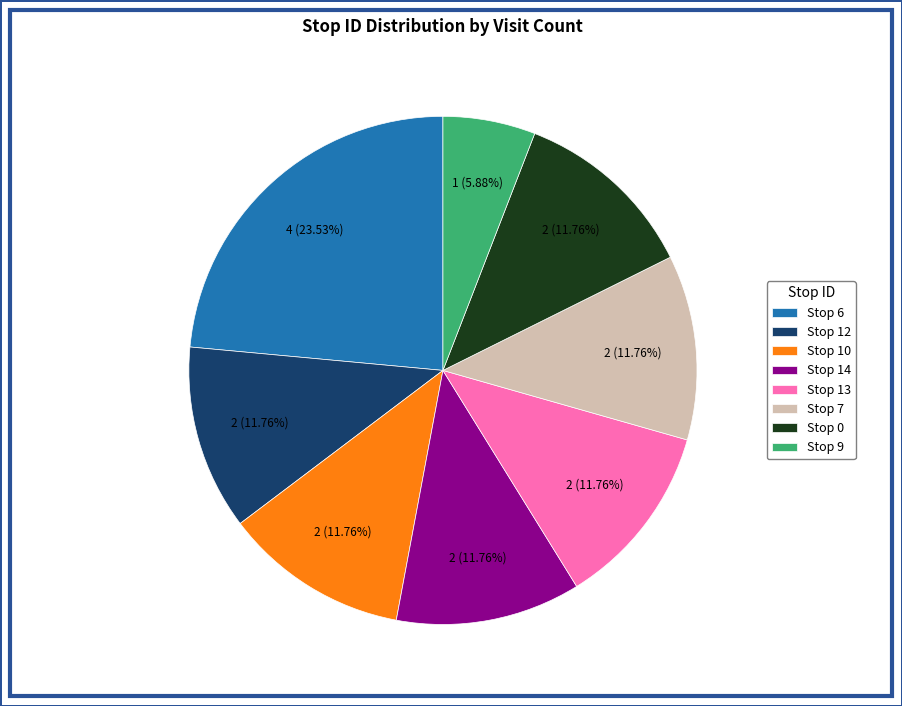

What is the smallest slice in the pie chart?

Stop 9